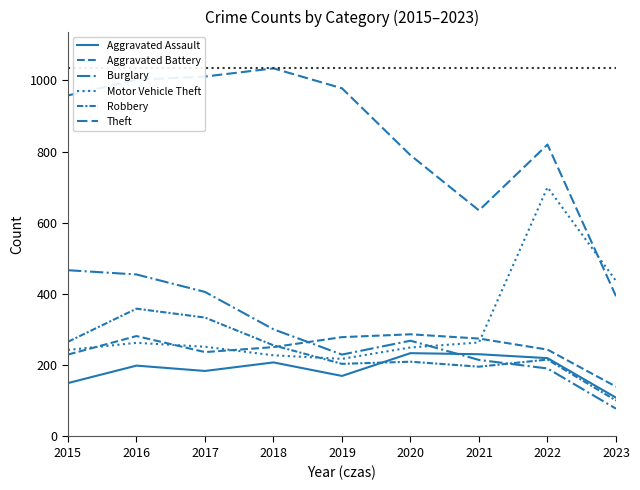

How many lines are shown in the chart?

6